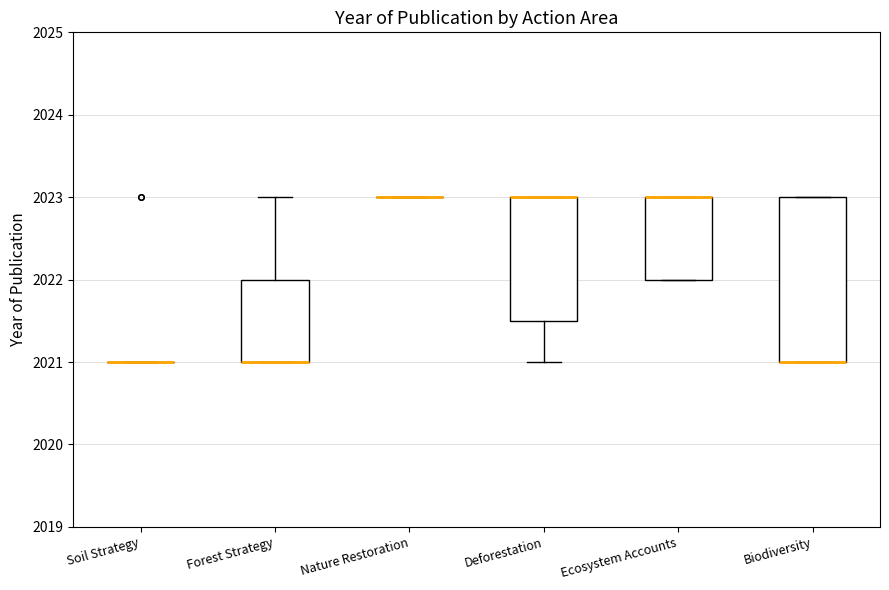

Reading left to right, read every box against the y-axis: the position of its median line, the range the box covers, and the ends of its whiskers. The values are not printed on the chart, so give them approximately, as read against the axis.

Soil Strategy: box collapsed to a line at 2021.0, whiskers 2021.0 to 2021.0
Forest Strategy: median 2021.0 (drawn on the box's lower edge), box 2021.0 to 2022.0, whiskers 2021.0 to 2023.0
Nature Restoration: box collapsed to a line at 2023.0, whiskers 2023.0 to 2023.0
Deforestation: median 2023.0 (drawn on the box's upper edge), box 2021.5 to 2023.0, whiskers 2021.0 to 2023.0
Ecosystem Accounts: median 2023.0 (drawn on the box's upper edge), box 2022.0 to 2023.0, whiskers 2022.0 to 2023.0
Biodiversity: median 2021.0 (drawn on the box's lower edge), box 2021.0 to 2023.0, whiskers 2021.0 to 2023.0